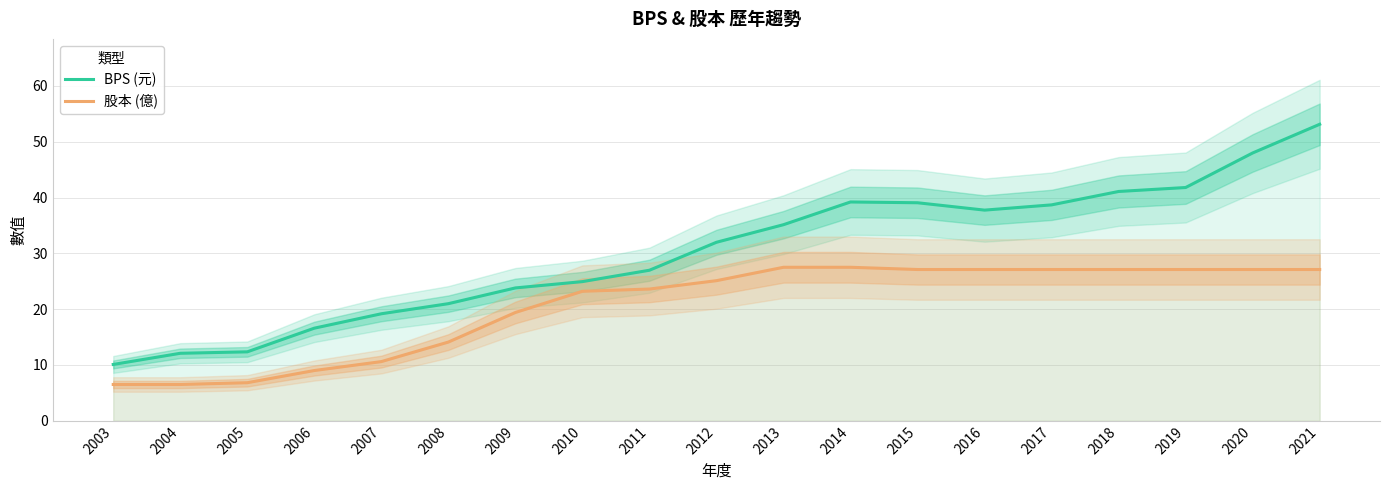

What is the difference between the second highest and minimum values in the BPS (元) series?

37.9